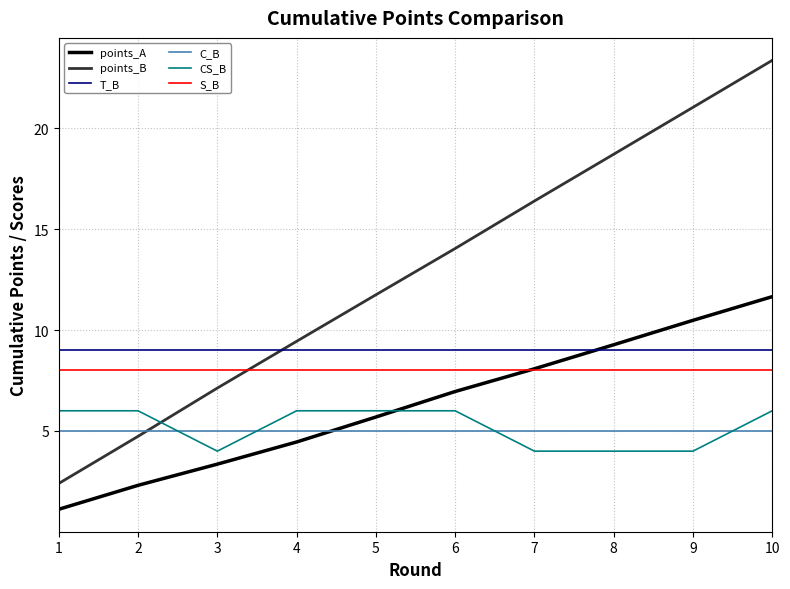

Count the number of categories in the chart.

10